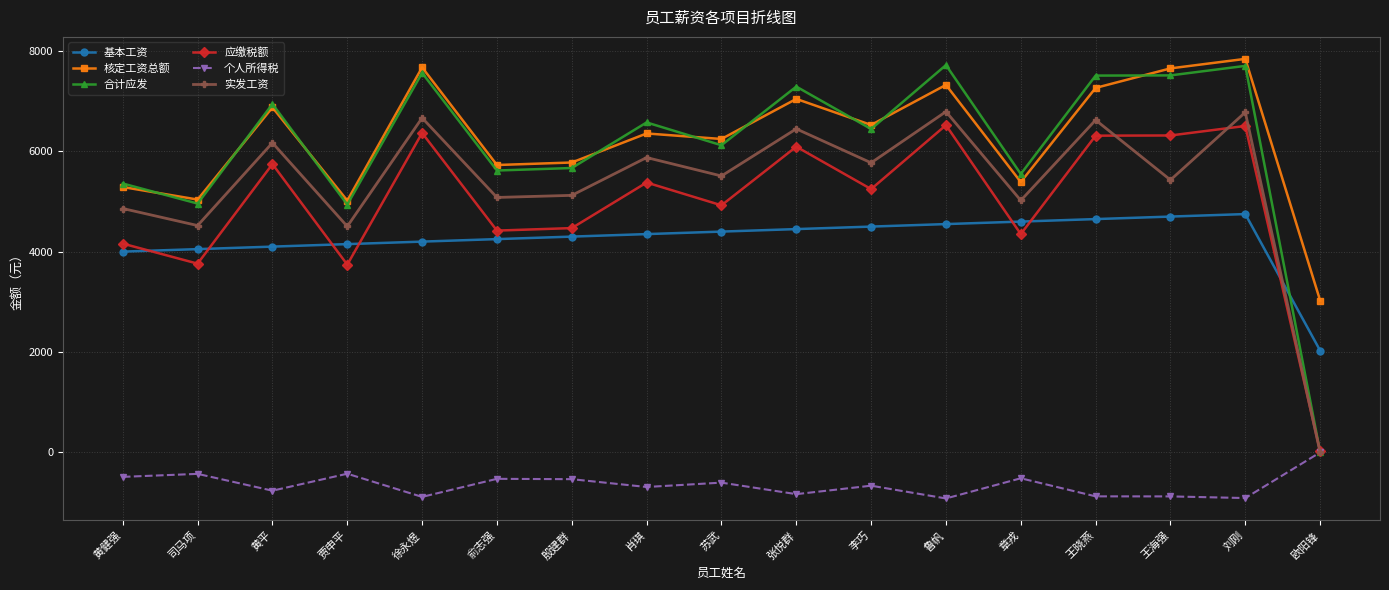

What is the spread (max minus min) of values at 鲁帆?

8656.0